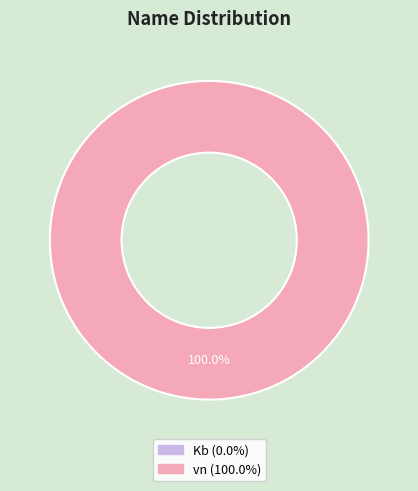

Does any single category account for the majority?

Yes